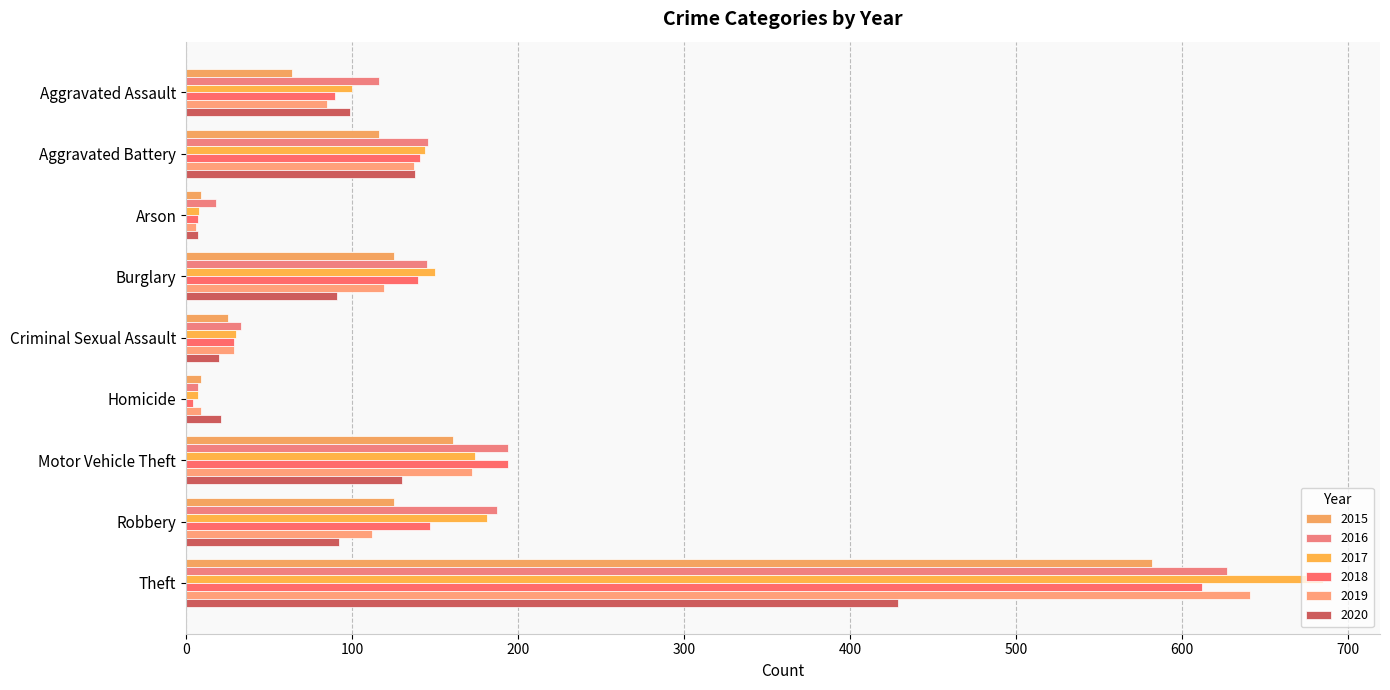

How many values in the 2019 series are below 112?

4